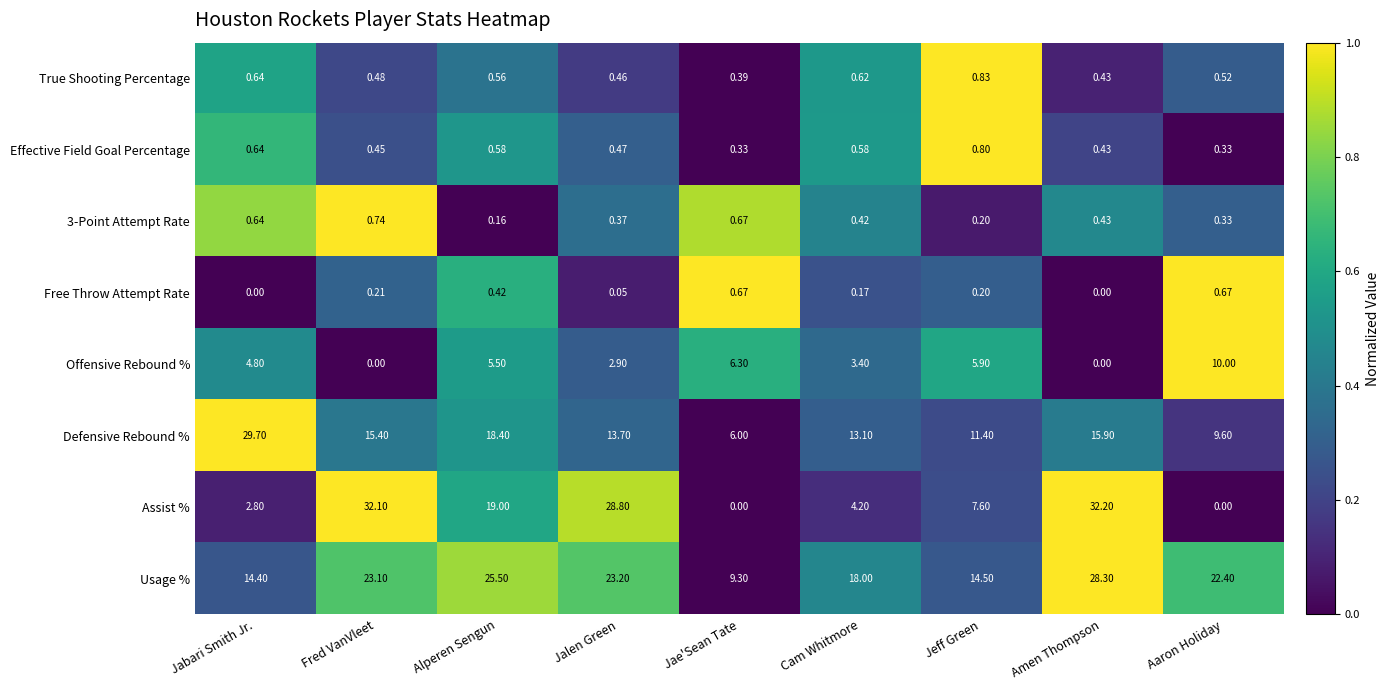

What is the spread (max minus min) of values at Fred VanVleet?

32.1